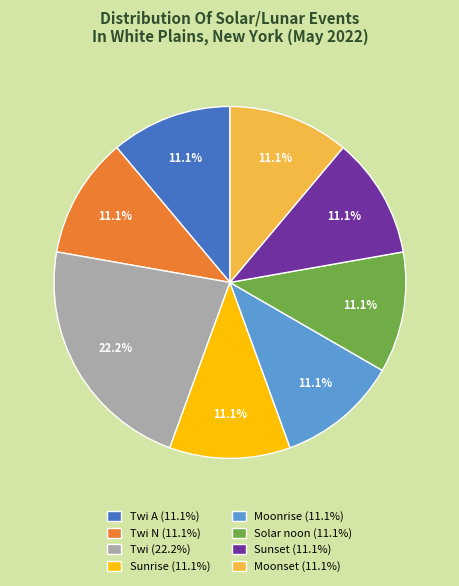

Which slice is the largest?

Twi (22.2%)